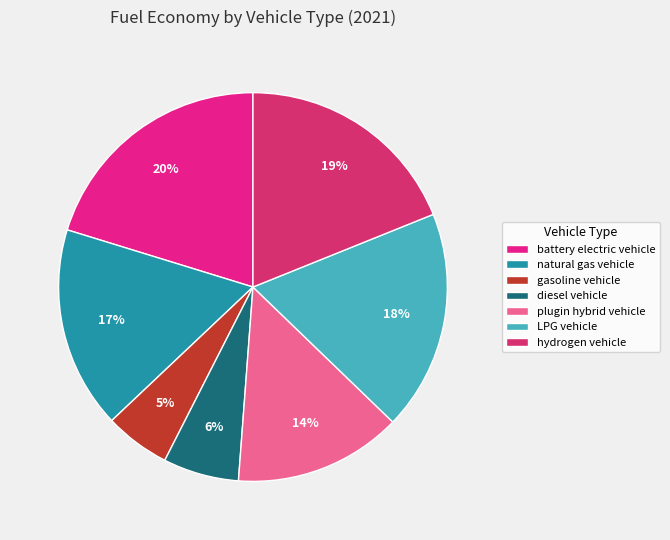

How many slices are in this pie chart?

7